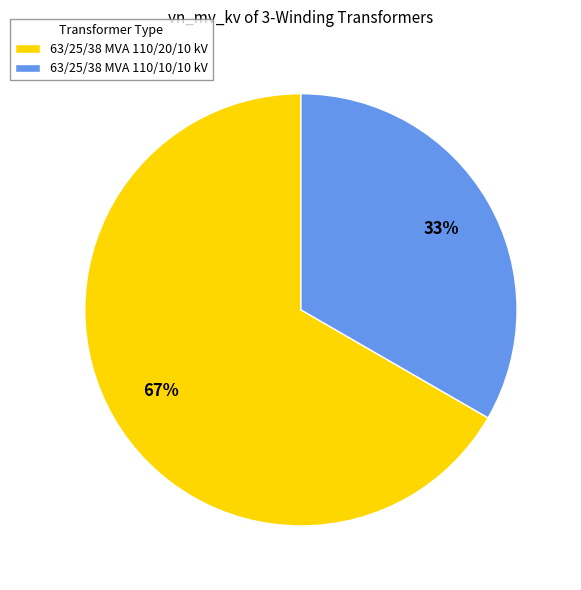

To the nearest percent, what portion does 63/25/38 MVA 110/10/10 kV represent?

33%